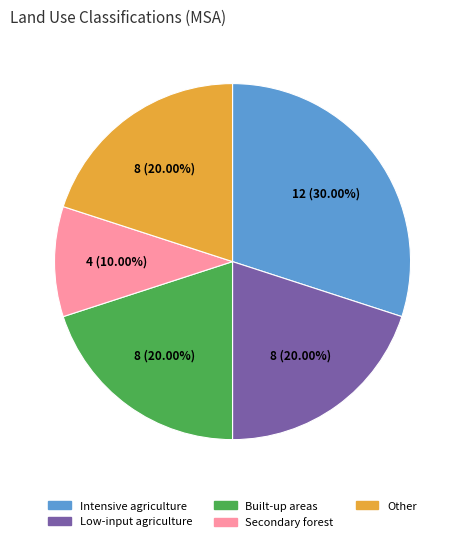

Is there a majority slice in this chart?

No